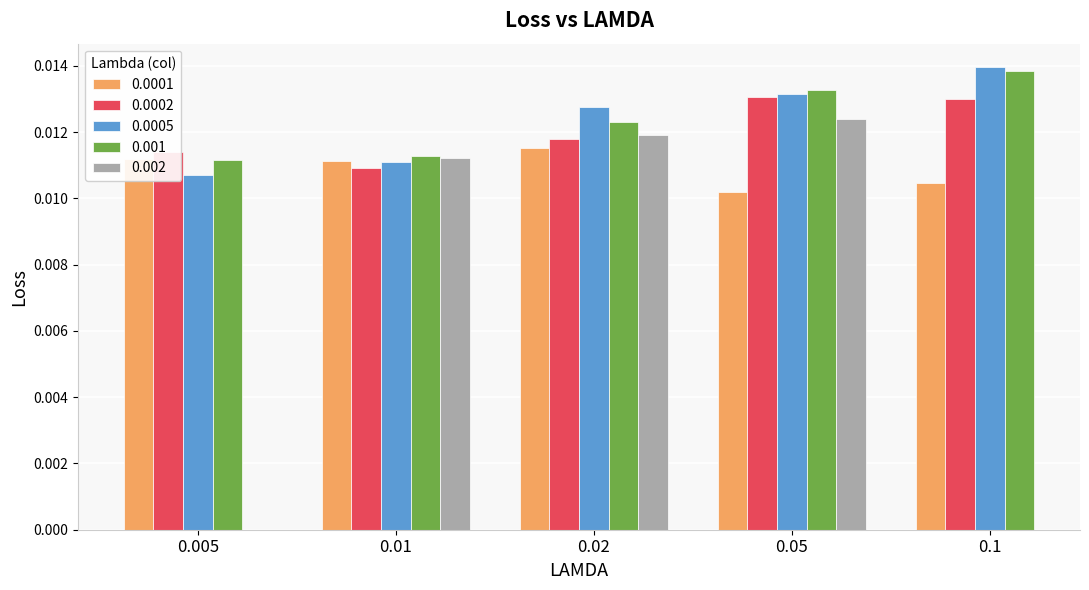

Count the 0.0005 values in the range 0 to 1.

5